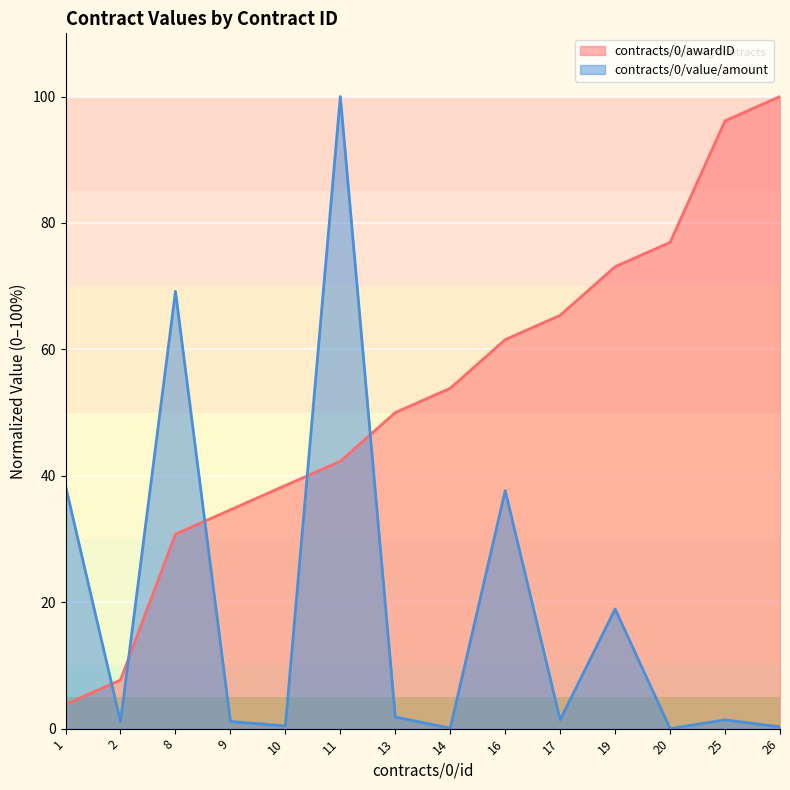

Where do contracts/0/value/amount and contracts/0/awardID first cross each other?

1 and 2